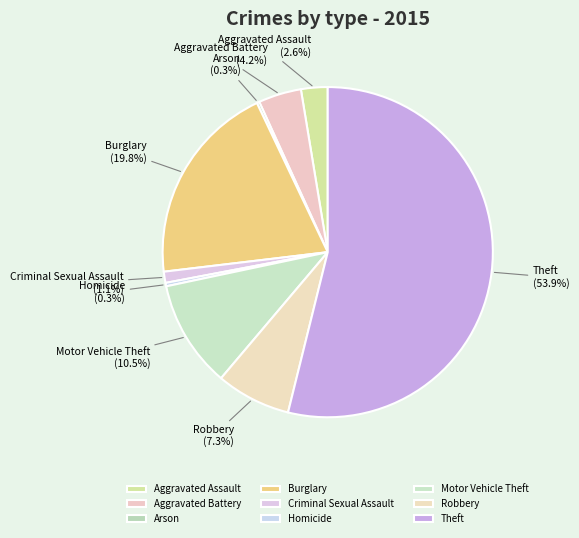

Does Theft represent more than half of the total?

Yes